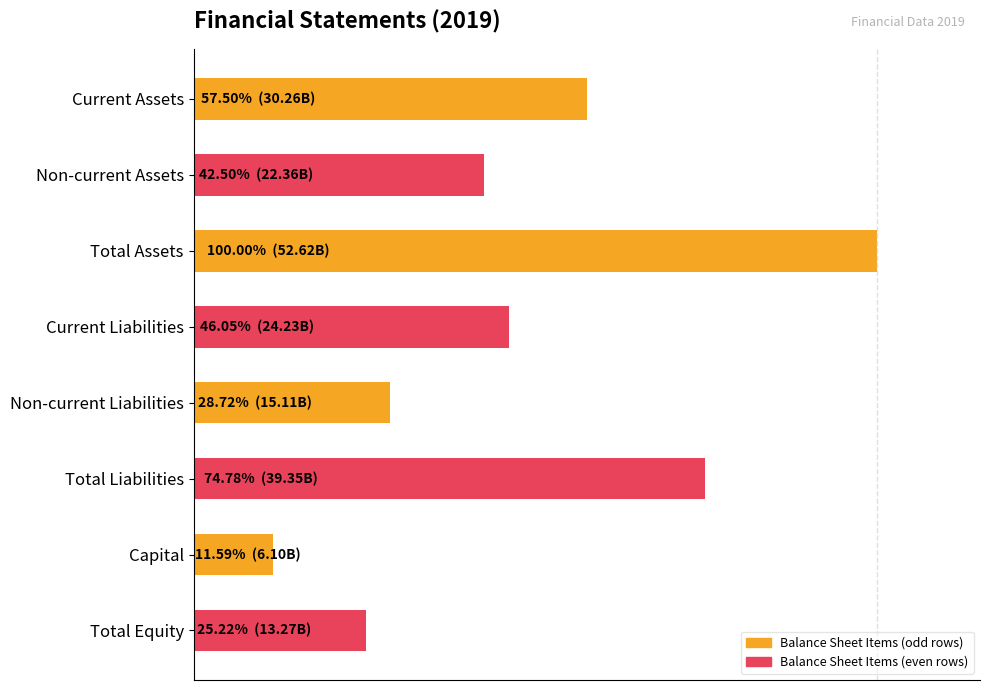

Are the bars horizontal?

Yes